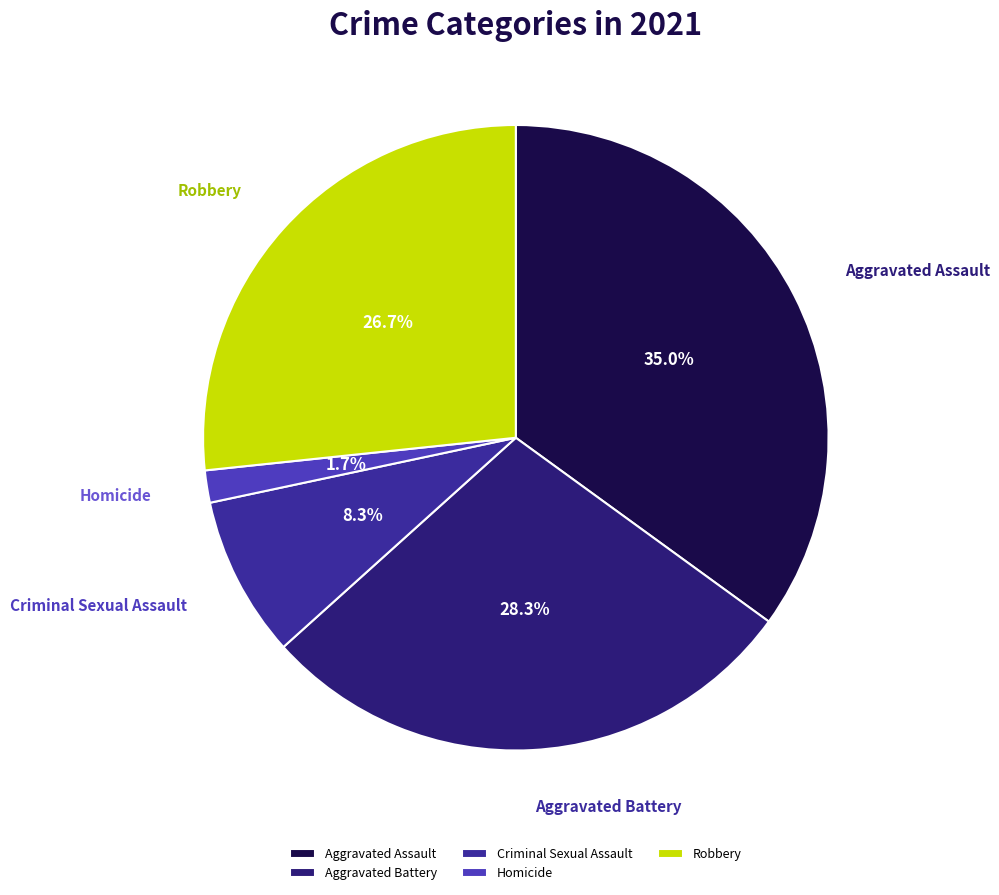

Is it true that Aggravated Battery is 21% of the pie?

False